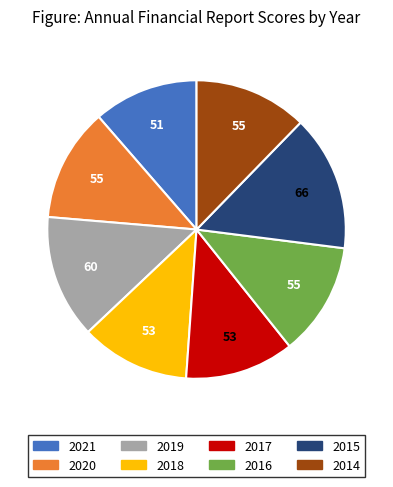

Do 2021 and 2017 together represent more than half of the pie?

No